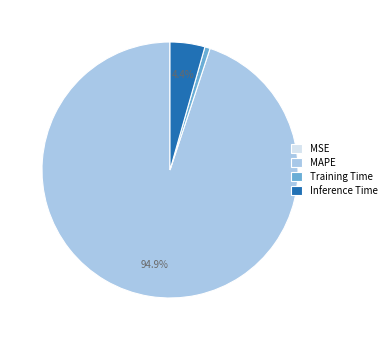

What is the largest slice in the pie chart?

MAPE